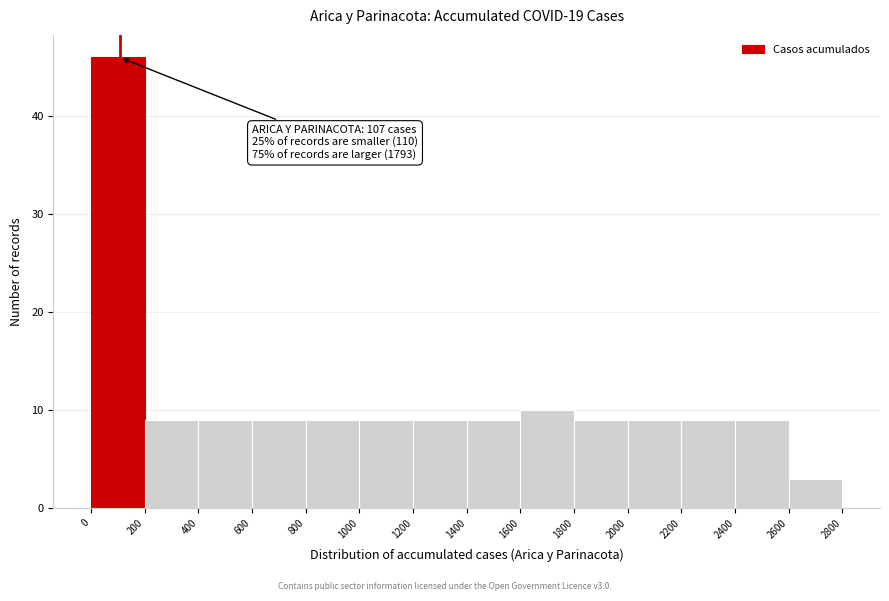

Over which range of the x-axis is the bar tallest?

0 to 200